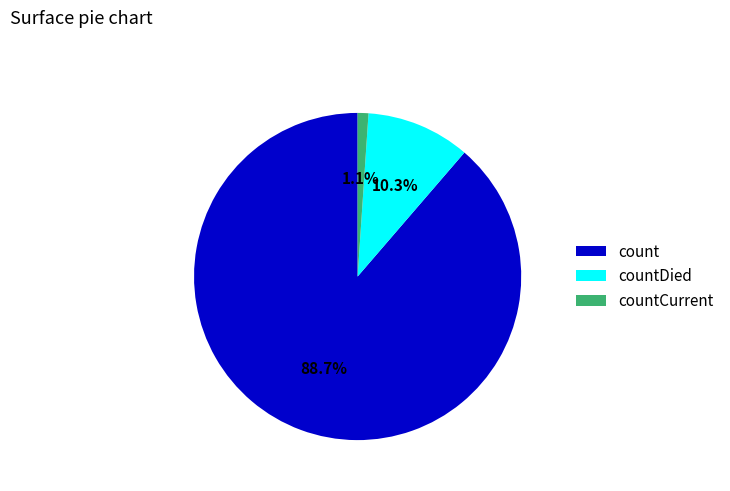

The count slice represents 99% of the pie. True or false?

False